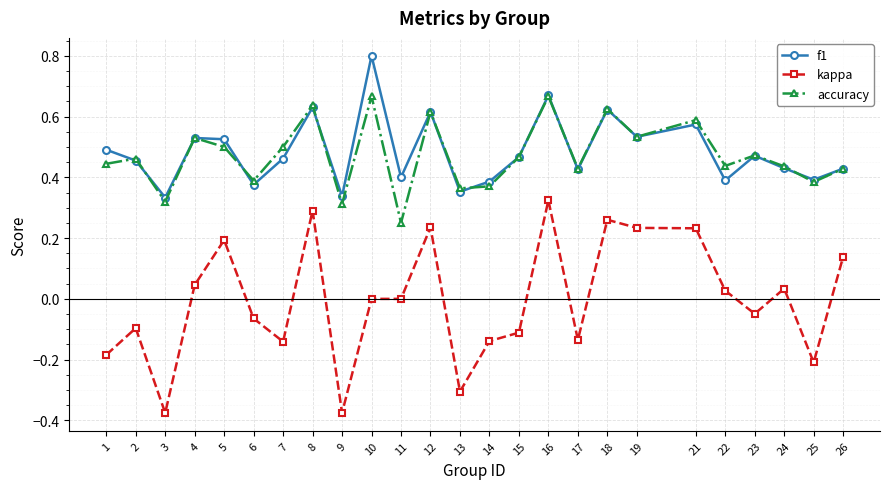

Rank the series at 7 from highest to lowest value.

accuracy, f1, kappa